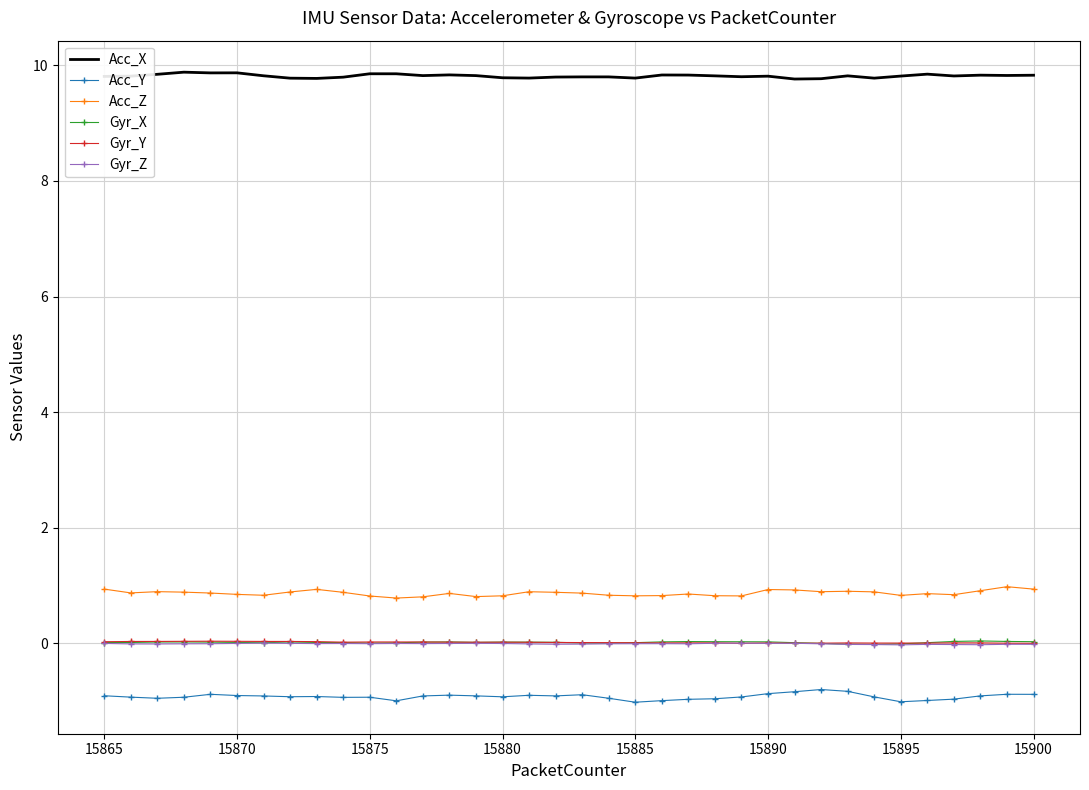

True or false: Acc_Y and Gyr_X intersect in this chart.

False